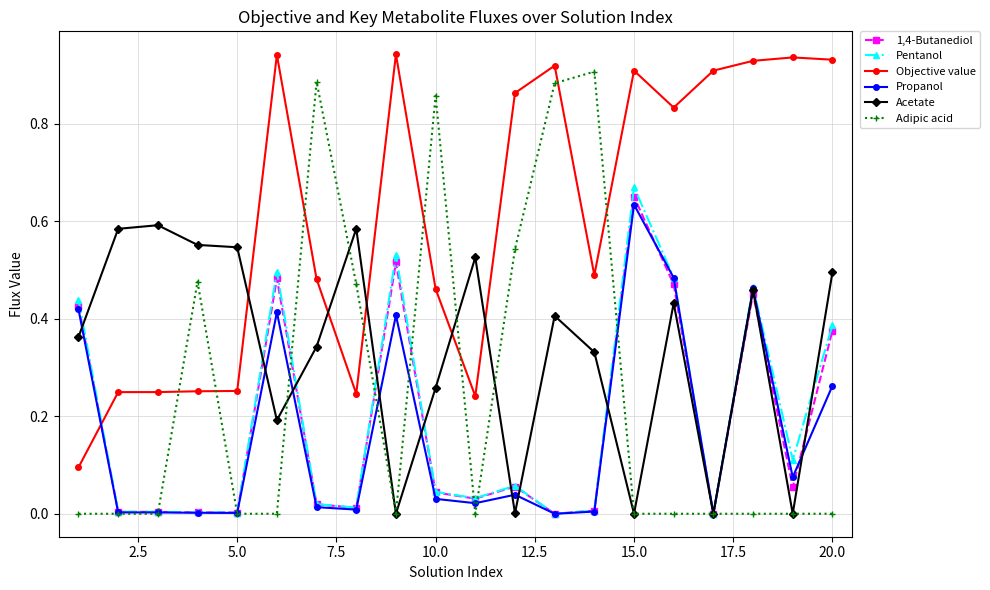

Which series has the largest total across all categories?

Objective value